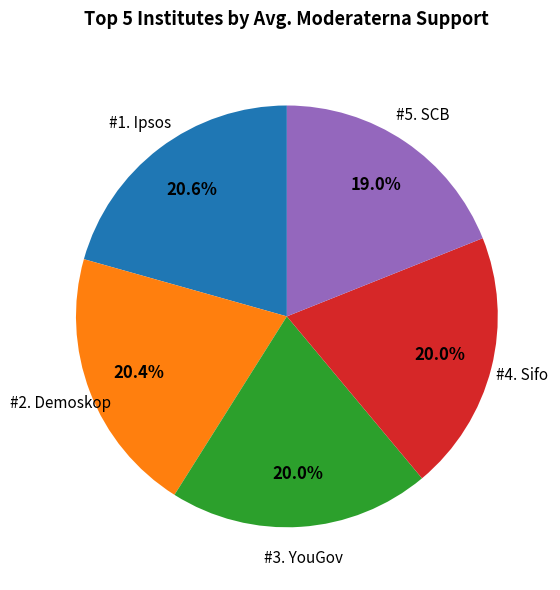

Is there any slice that represents more than half of the pie?

No